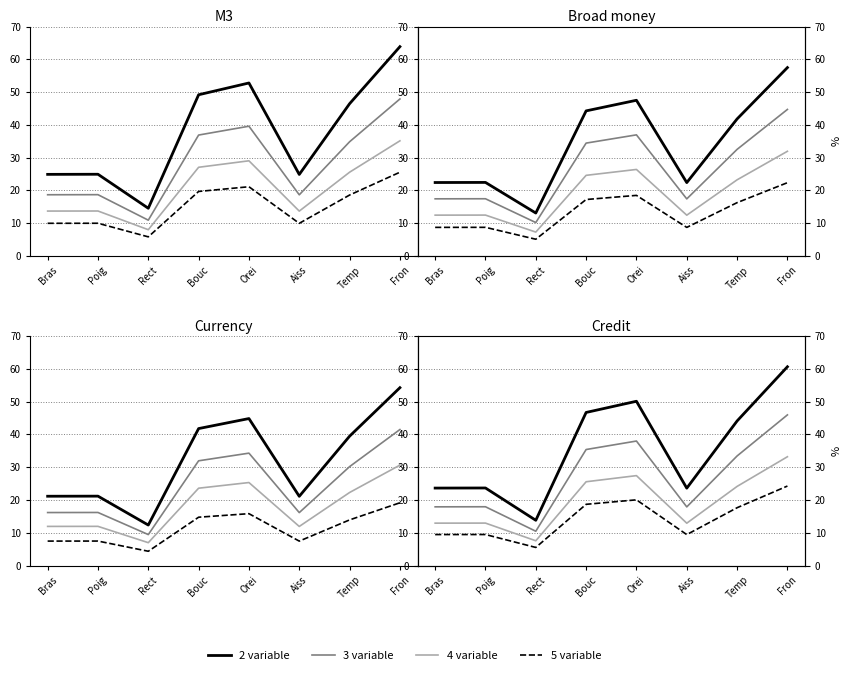

What is the sum of all 3 variable values?

217.1